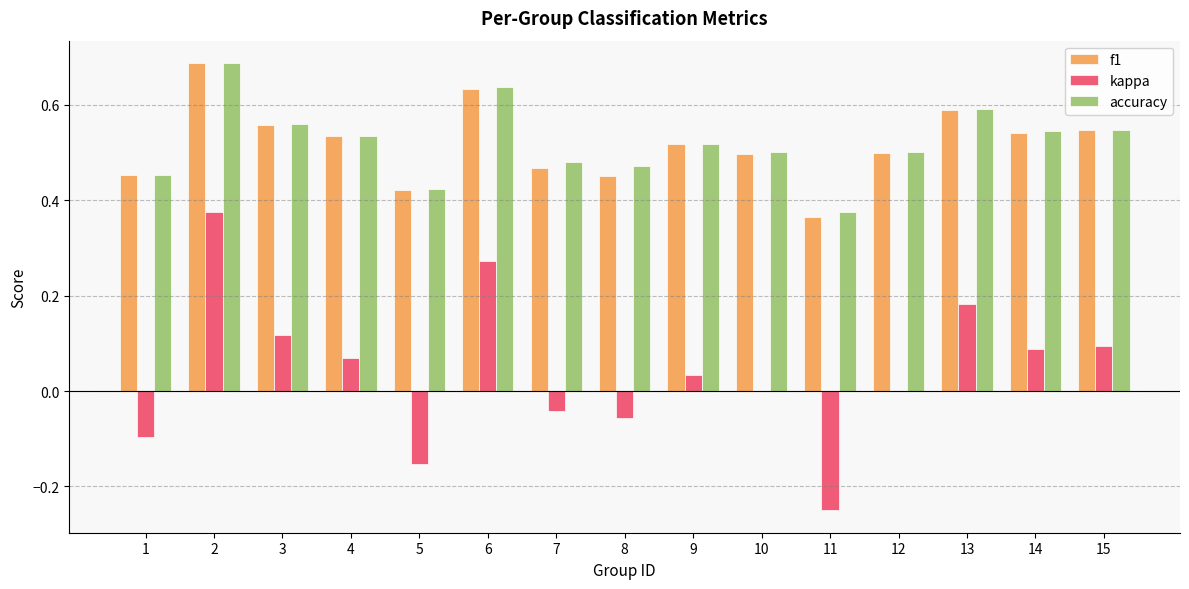

True or false: accuracy has a value of 0.5 at 9.

True